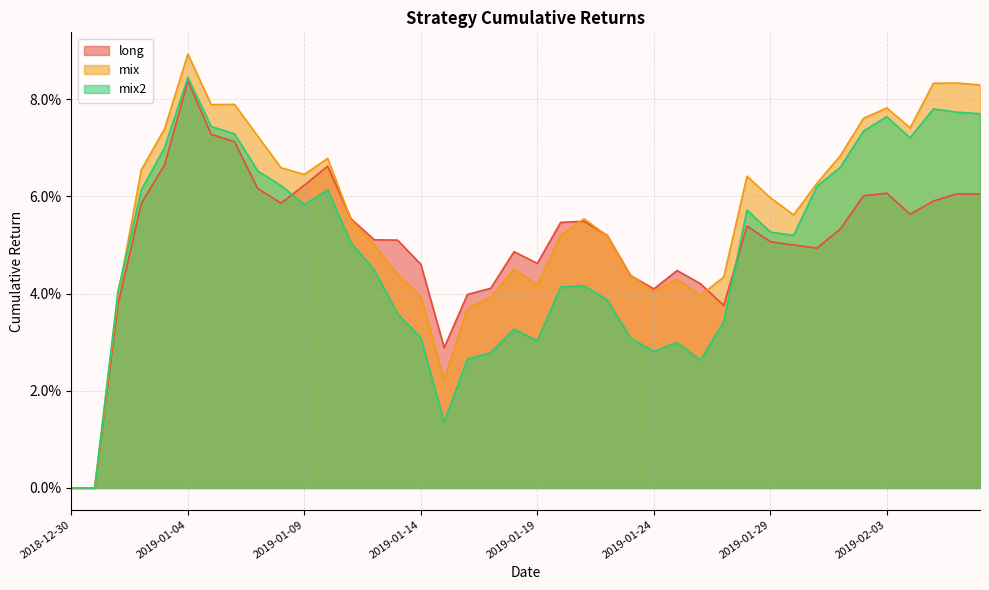

Which series has the largest range (max minus min)?

mix